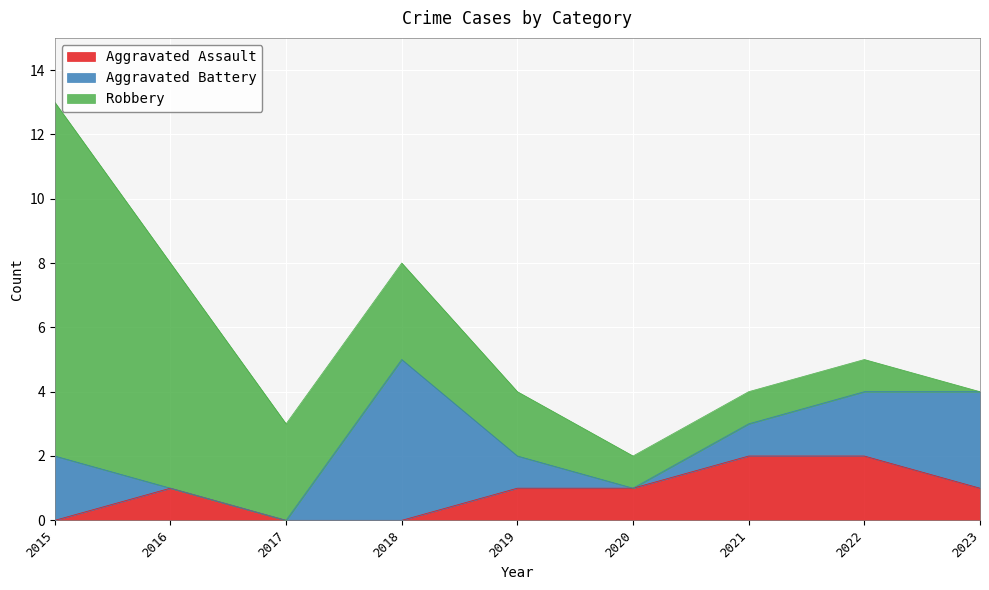

Rank the categories by Aggravated Battery value from highest to lowest.

2018, 2023, 2015, 2022, 2019, 2021, 2016, 2017, 2020